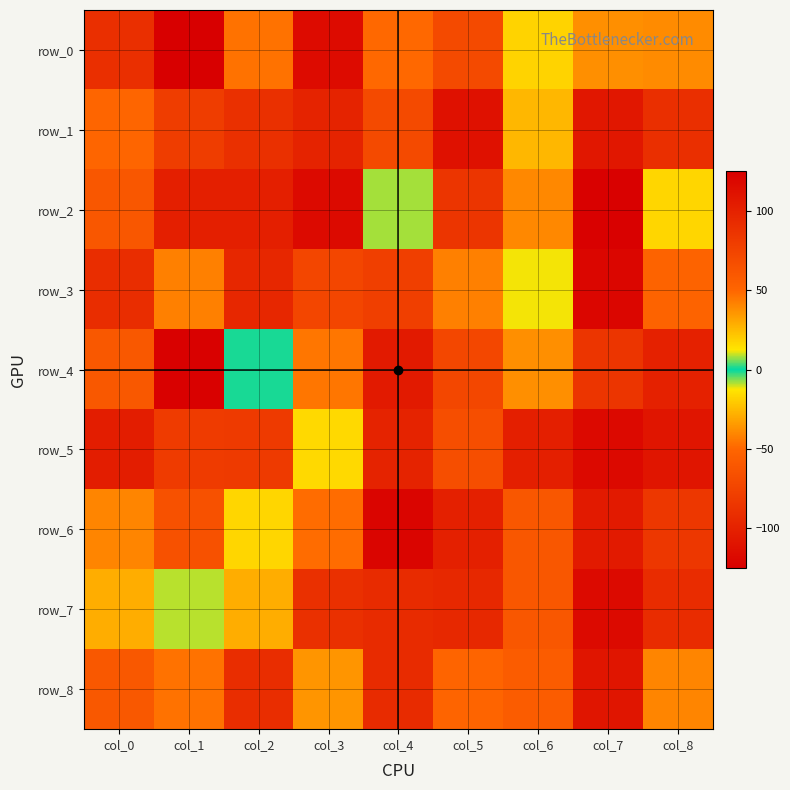

Rank the series by their maximum value, from highest to lowest.

row_0, row_2, row_4, row_6, row_5, row_7, row_8, row_1, row_3